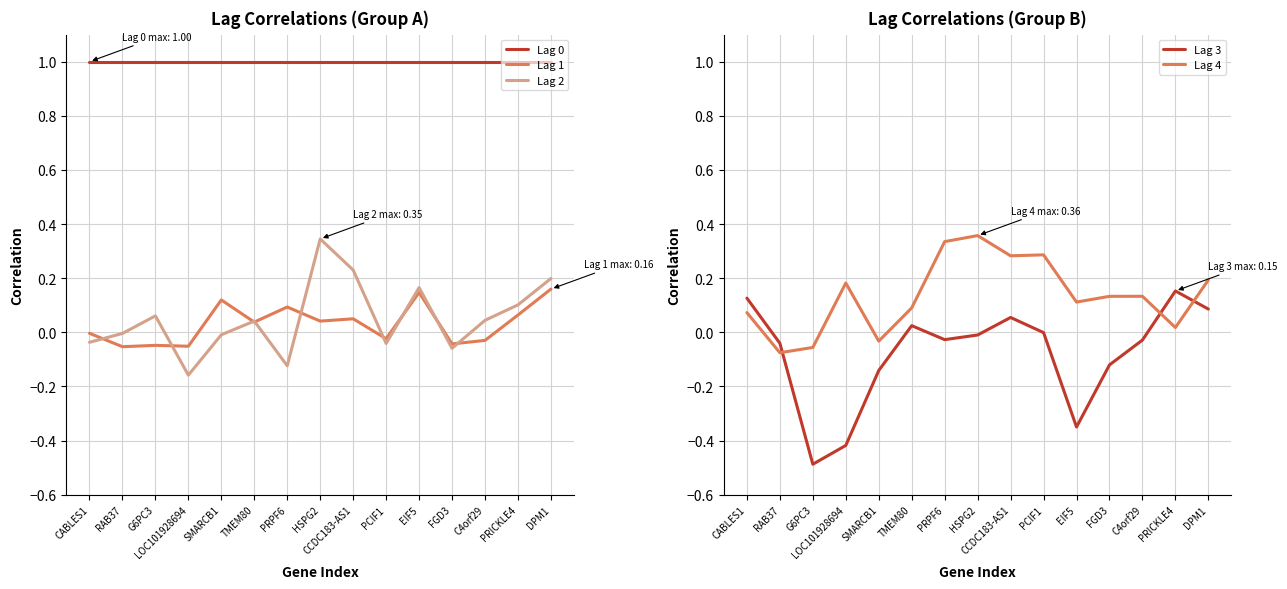

How many interior local valleys does the Lag 4 series have?

5